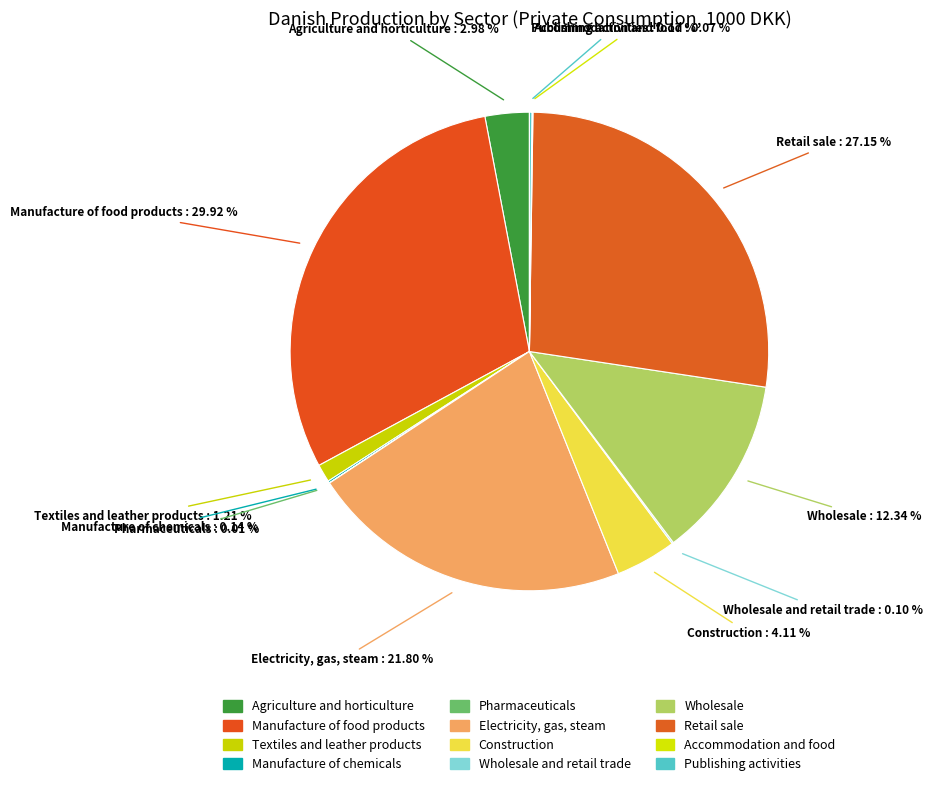

Rank the categories by value from highest to lowest.

Manufacture of food products, Retail sale, Electricity, gas, steam, Wholesale, Construction, Agriculture and horticulture, Textiles and leather products, Publishing activities, Manufacture of chemicals, Wholesale and retail trade, Accommodation and food, Pharmaceuticals